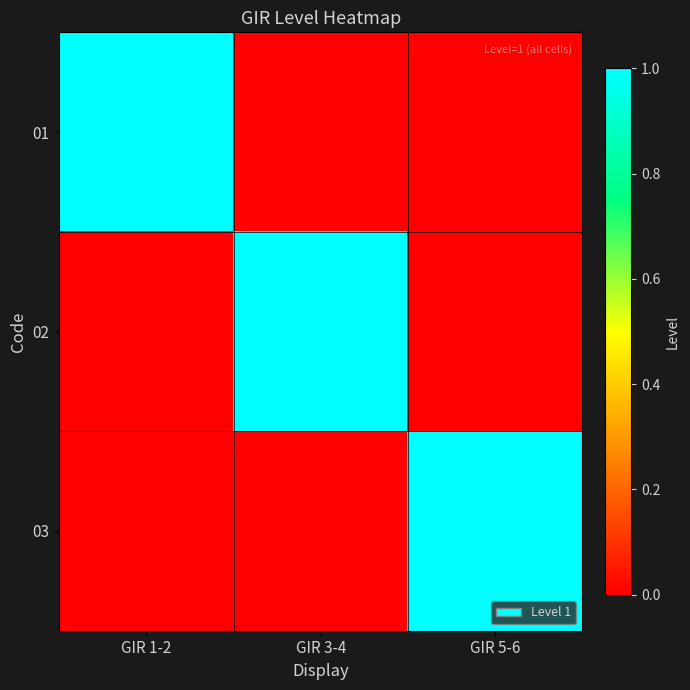

How many data points does each series have?

3